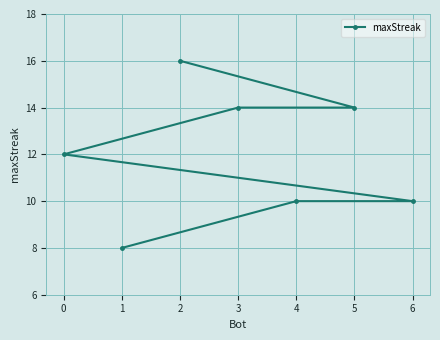

What is the value of the 6th point from the left?

14